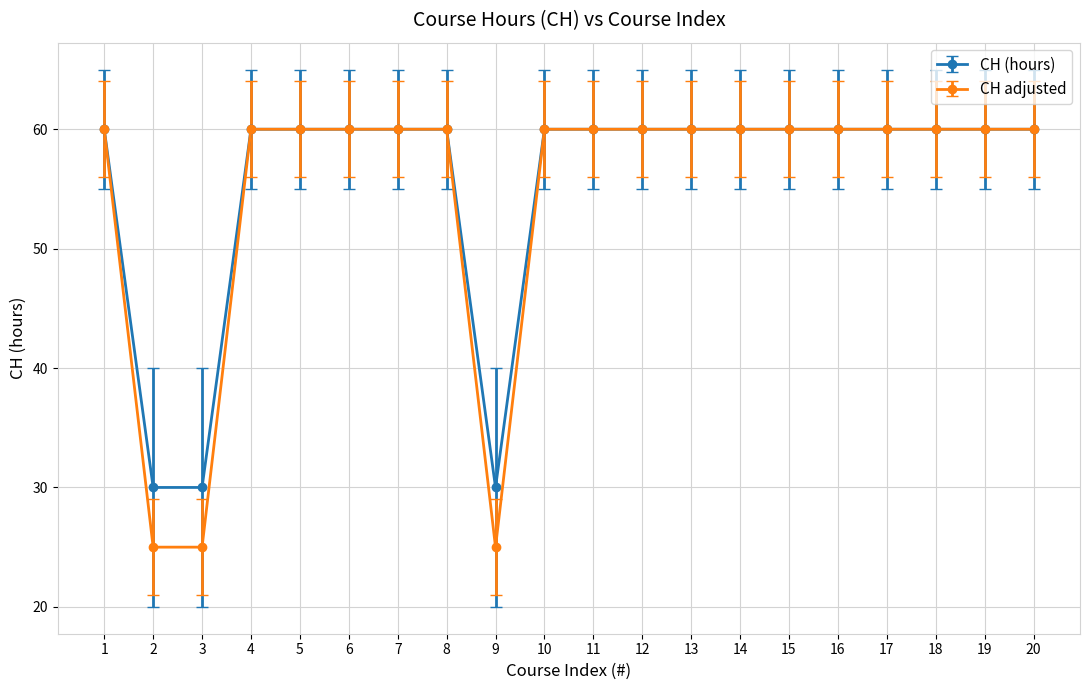

What is the value of the CH (hours) point at the 1st from the left?

60